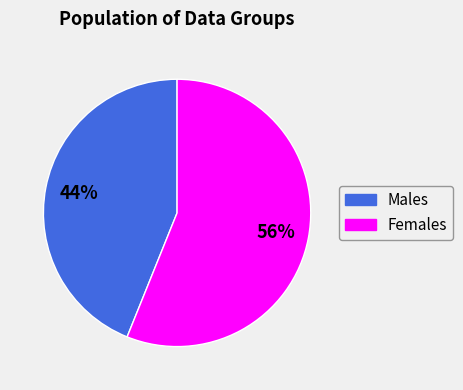

The Males slice represents 36% of the pie. True or false?

False